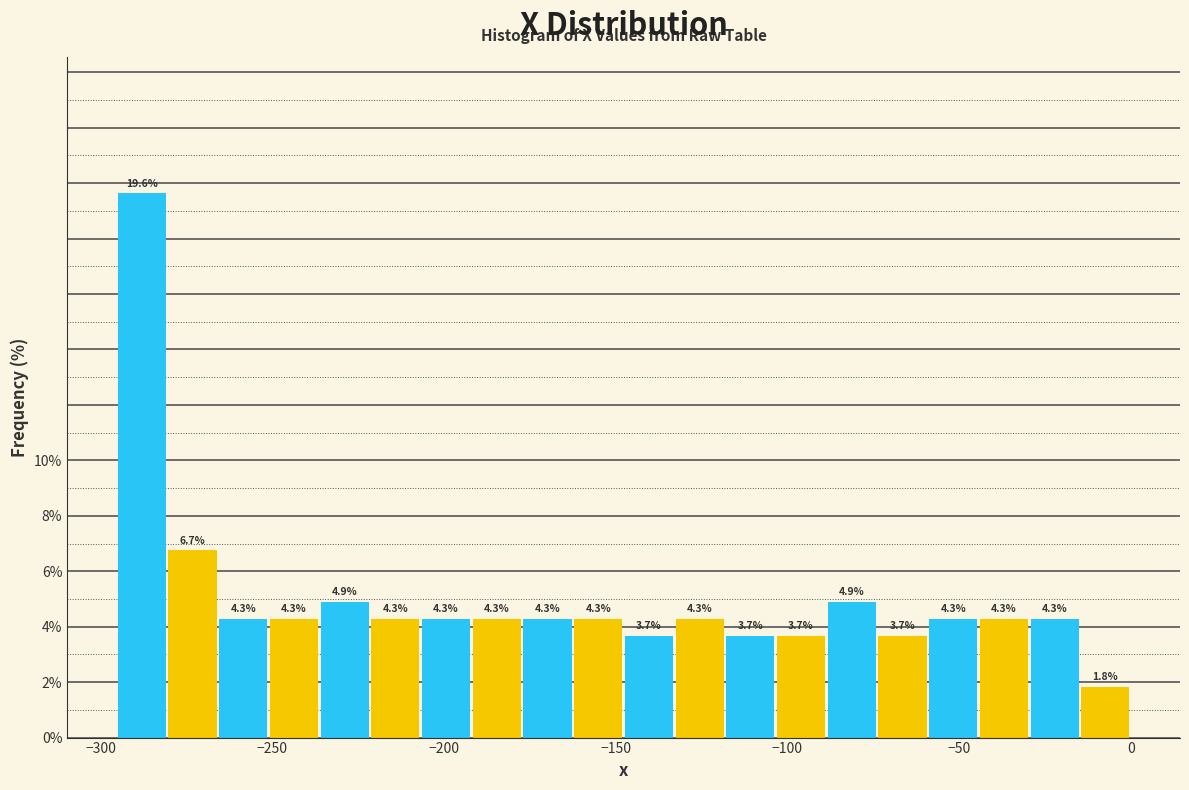

Around what value on the x-axis is the tallest bar? Give the approximate position of its centre, as read against the axis.

-290